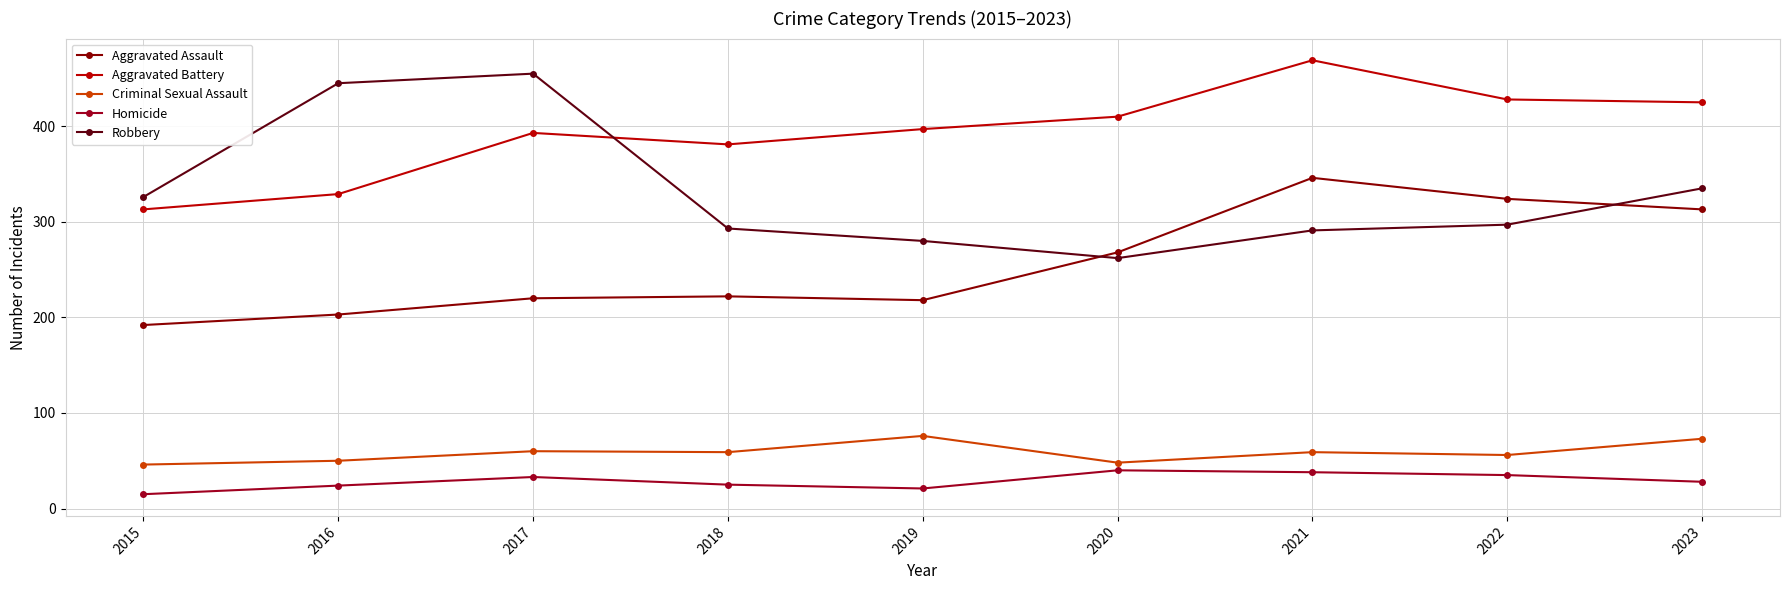

In Criminal Sexual Assault, how many points are higher than both neighbors (excluding endpoints)?

3